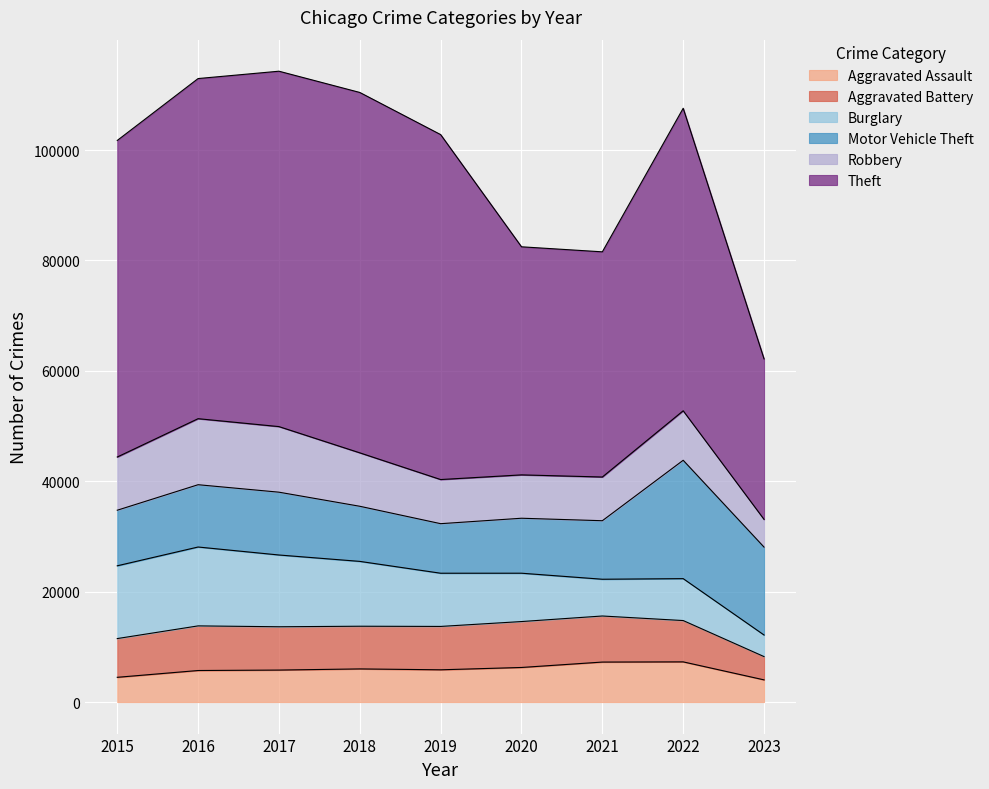

How many data points in Burglary are less than 9638?

4